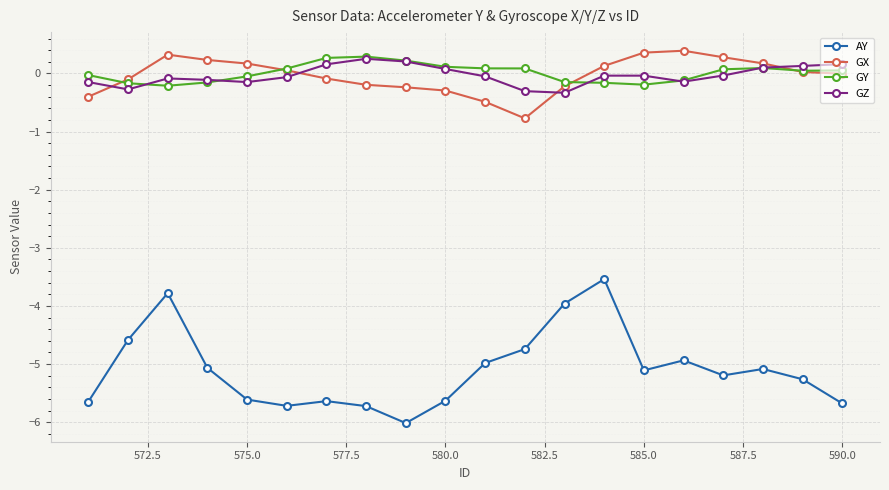

Which series has the widest spread of values?

AY